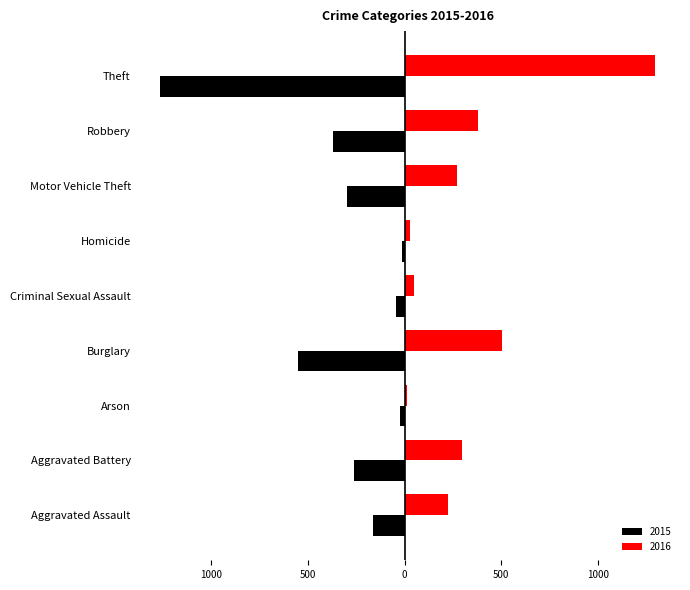

Reading left to right, list all the values displayed in this chart.

2015: -164	-260	-22	-552	-43	-13	-299	-372	-1263
2016: 225	298	14	505	51	28	272	381	1297